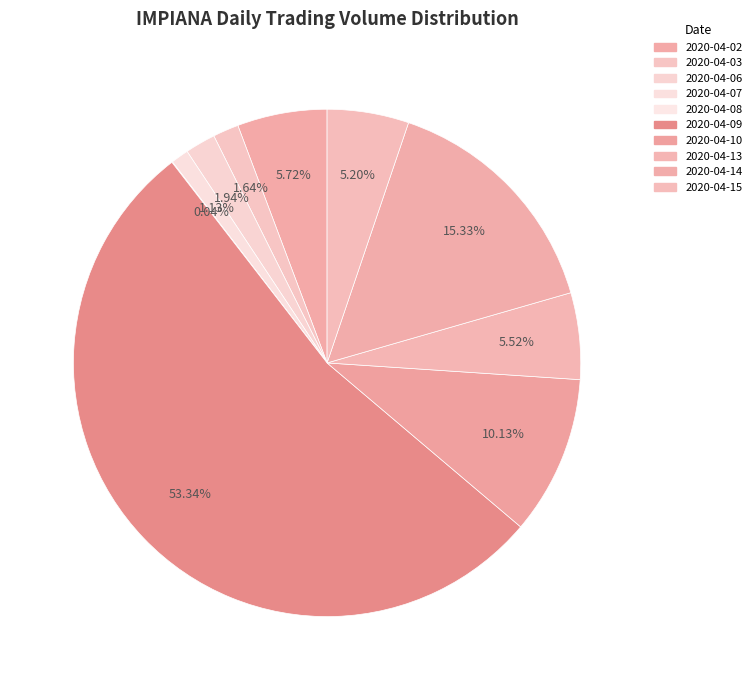

How many segments does this pie chart have?

10